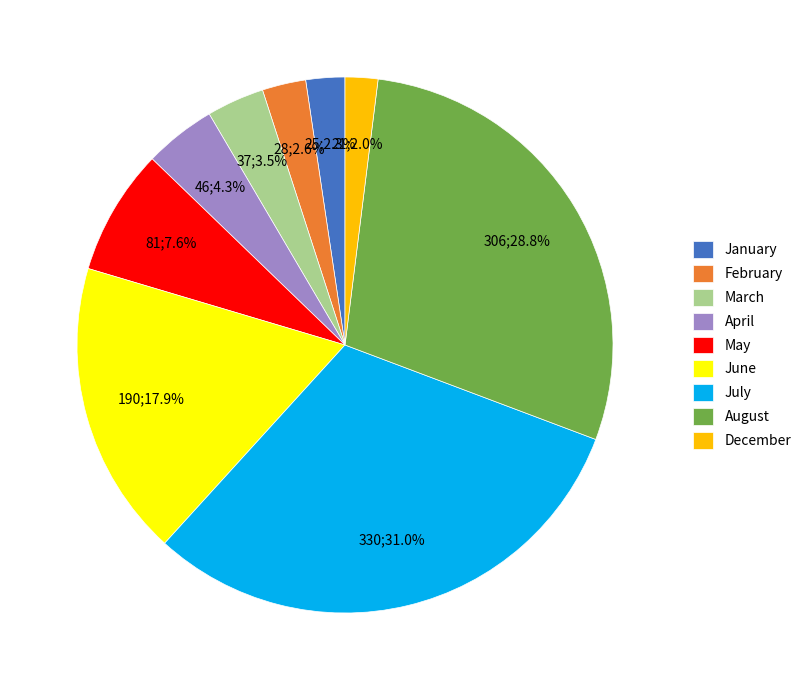

Approximately how many times larger is the value at February compared to May?

0.3